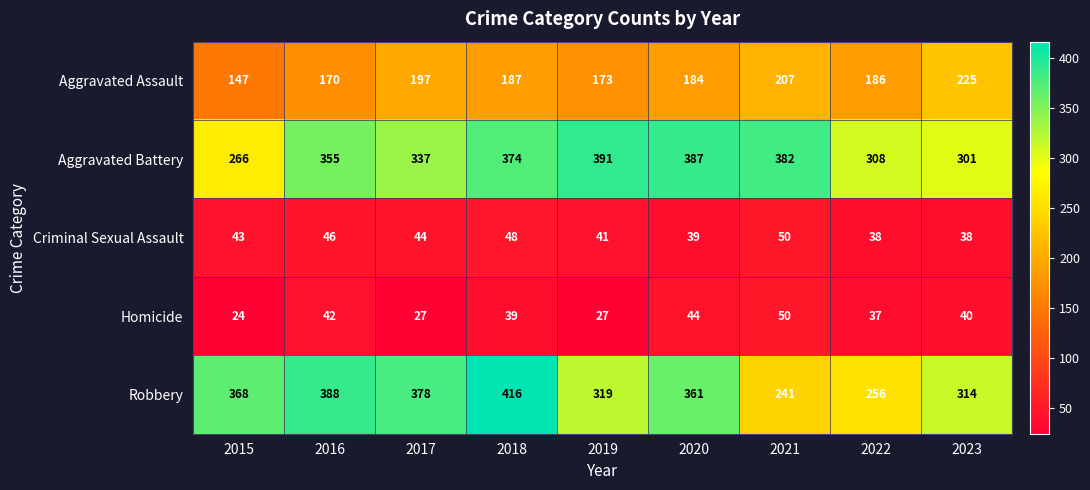

What is the difference between the Aggravated Assault values at 2017 and 2015?

50